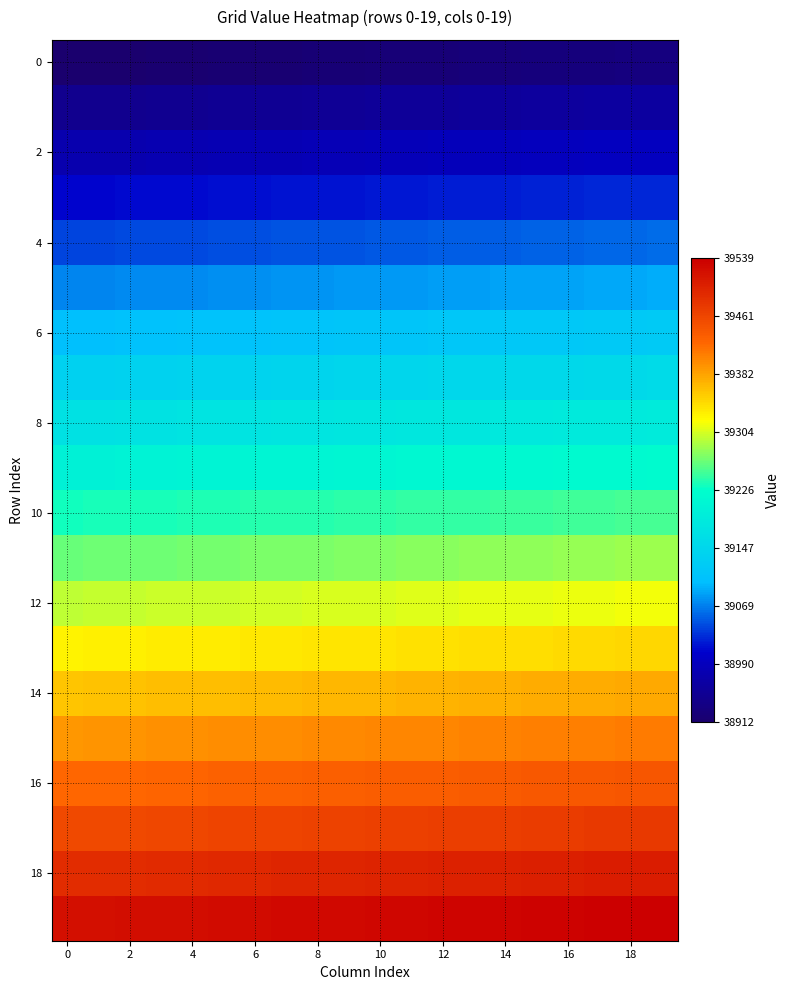

How many data points does each series have?

20